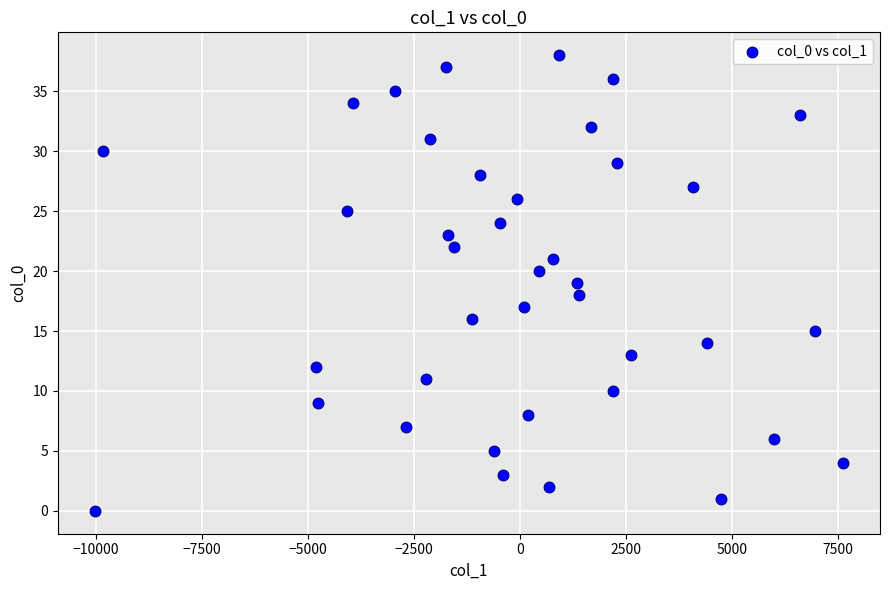

What is the range of Y values (max minus min)?

38